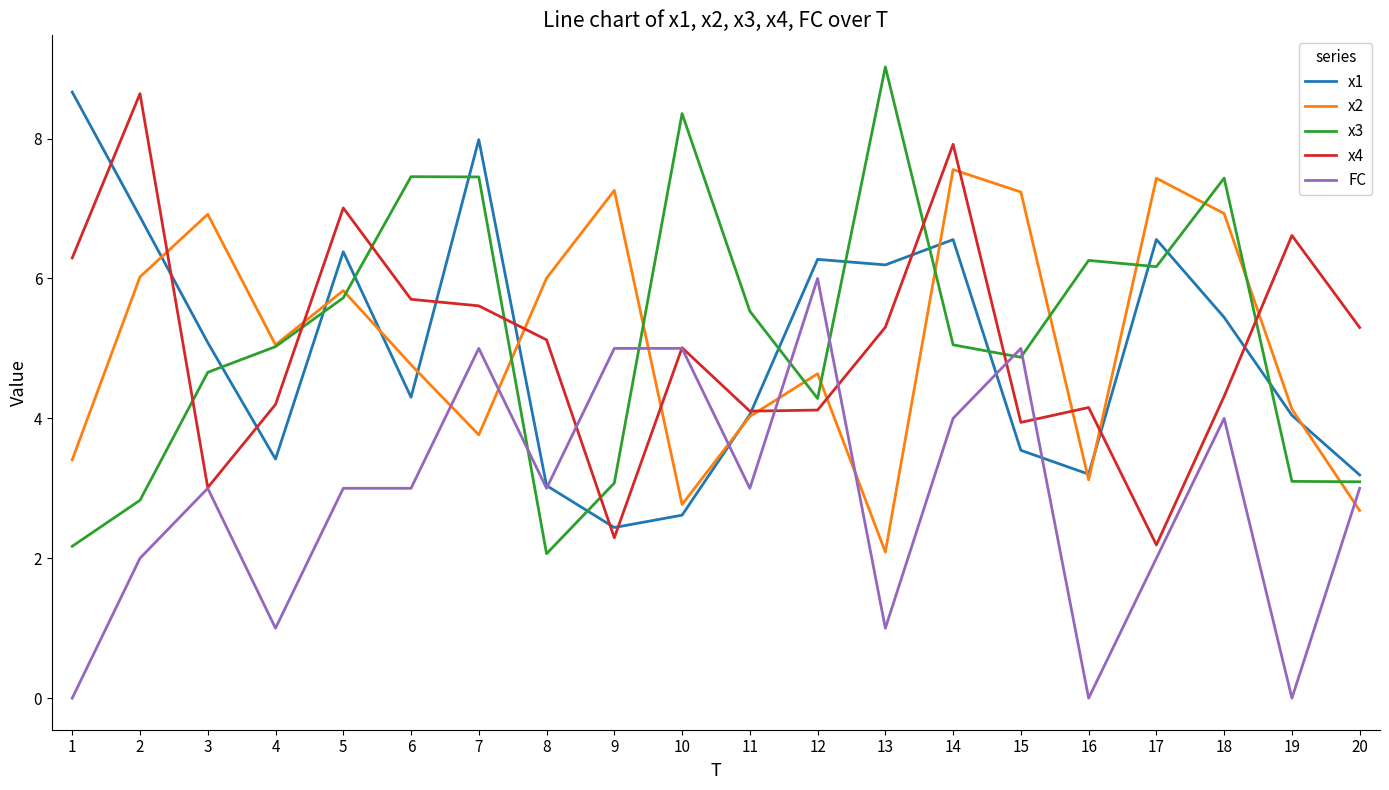

Which category has the lowest value in the x4 series?

17